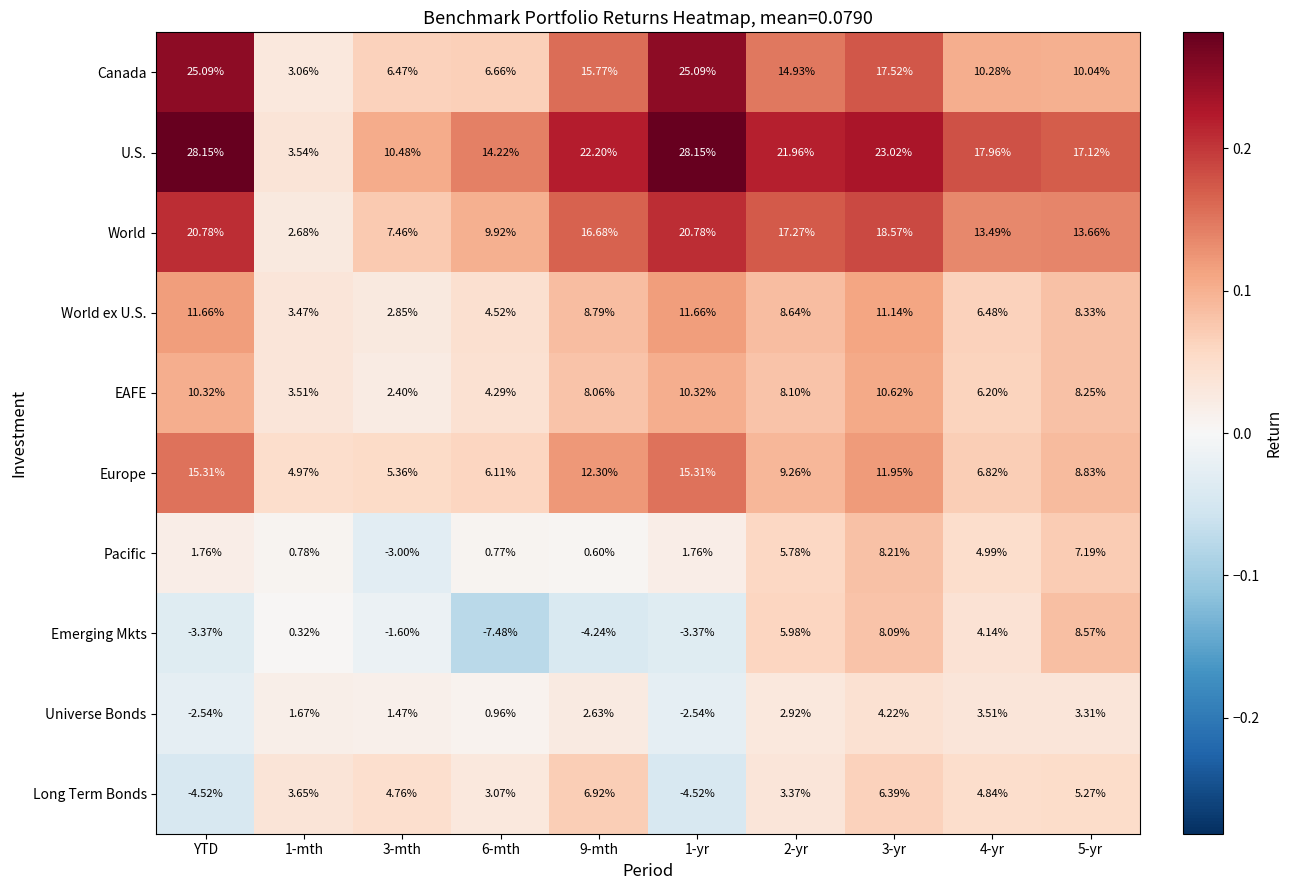

Rank the series at 2-yr from highest to lowest value.

U.S., World, Canada, Europe, World ex U.S., EAFE, Emerging Mkts, Pacific, Long Term Bonds, Universe Bonds